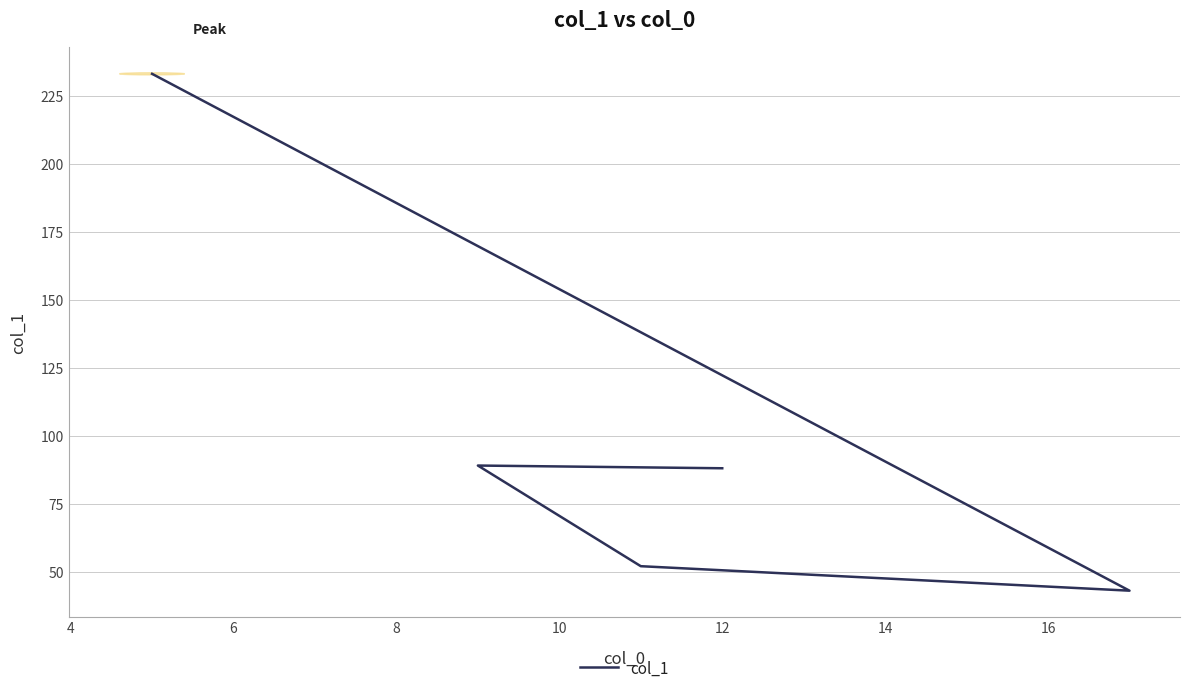

What is the difference between the second highest and second lowest values?

37